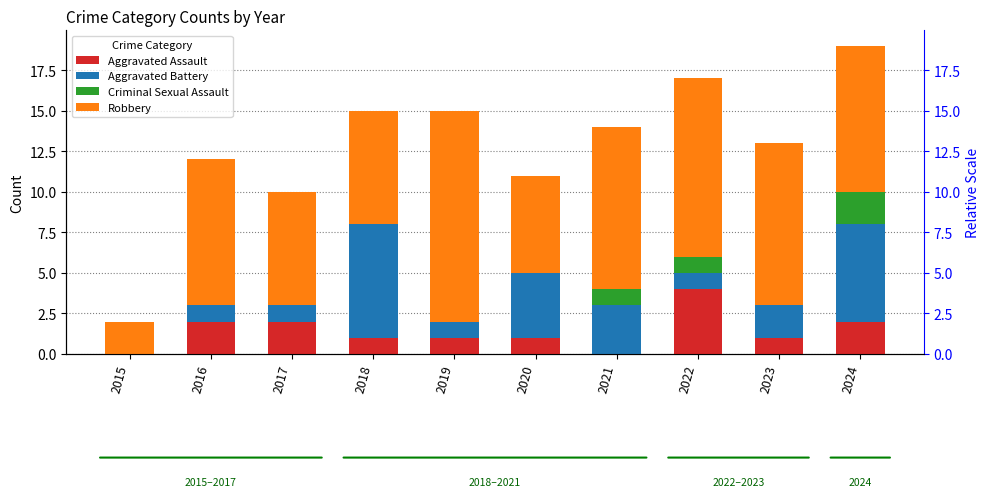

What is the difference between the second highest and minimum values in the Criminal Sexual Assault series?

1